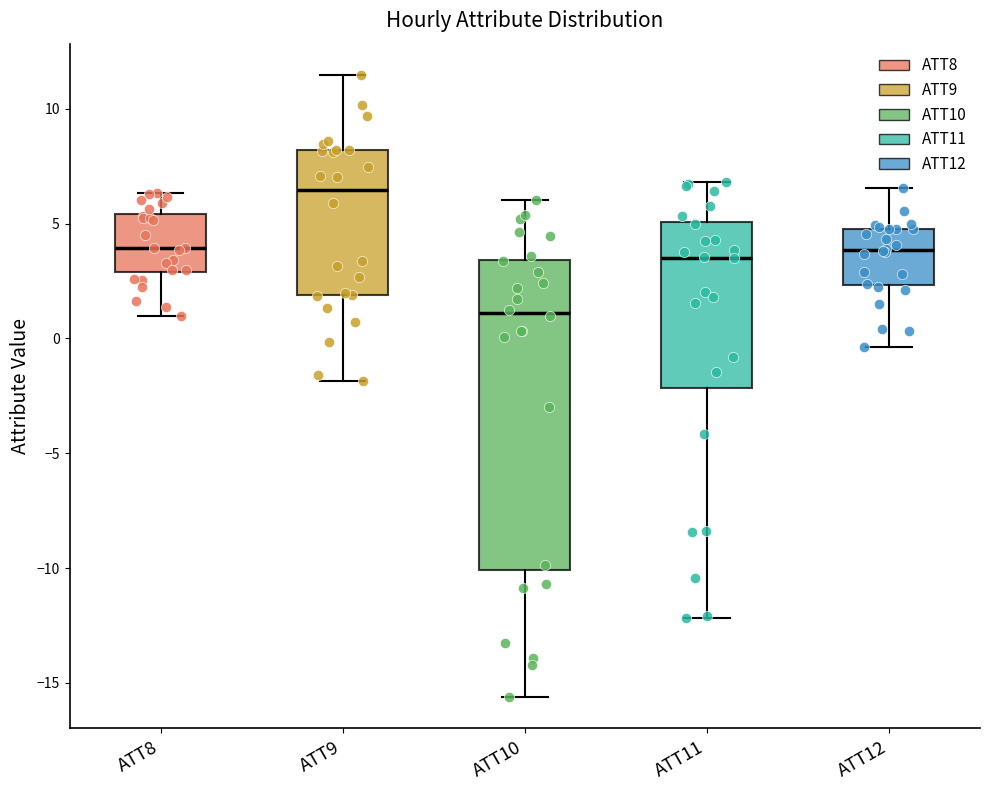

Reading left to right, read every box against the y-axis: the position of its median line, the range the box covers, and the ends of its whiskers. The values are not printed on the chart, so give them approximately, as read against the axis.

ATT8: median 4.0, box 3.0 to 5.5, whiskers 1.0 to 6.5
ATT9: median 6.5, box 2.0 to 8.0, whiskers -2.0 to 11.5
ATT10: median 1.0, box -10.0 to 3.5, whiskers -15.5 to 6.0
ATT11: median 3.5, box -2.0 to 5.0, whiskers -12.0 to 7.0
ATT12: median 4.0, box 2.5 to 5.0, whiskers -0.5 to 6.5